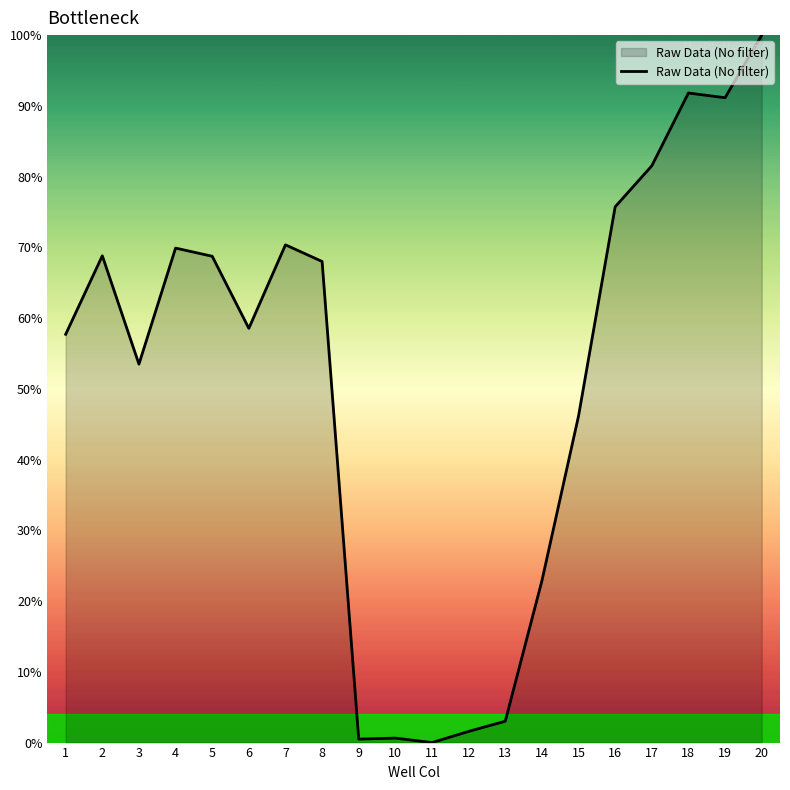

Approximately how many times larger is the value at 19 compared to 13?

30.2